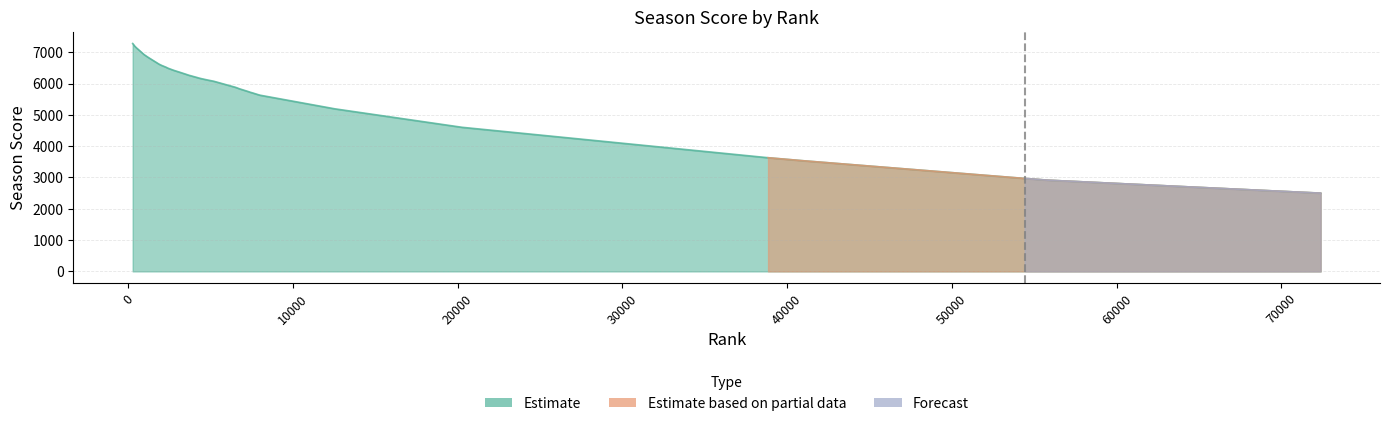

What is the total value across all series at 4466?

6157